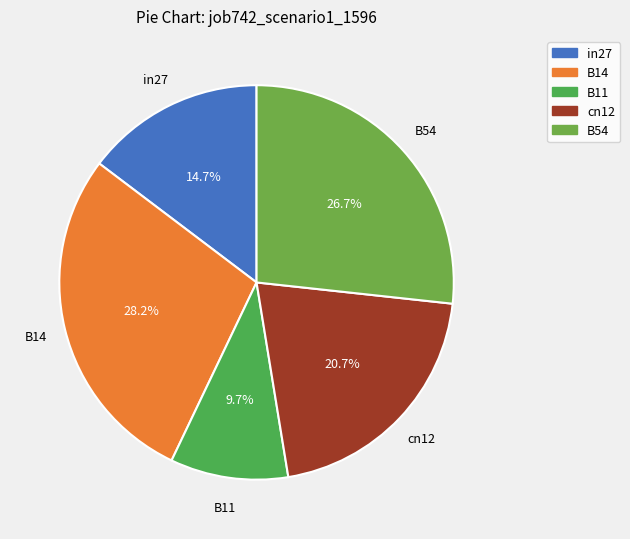

Between B14 and cn12, which is larger?

B14